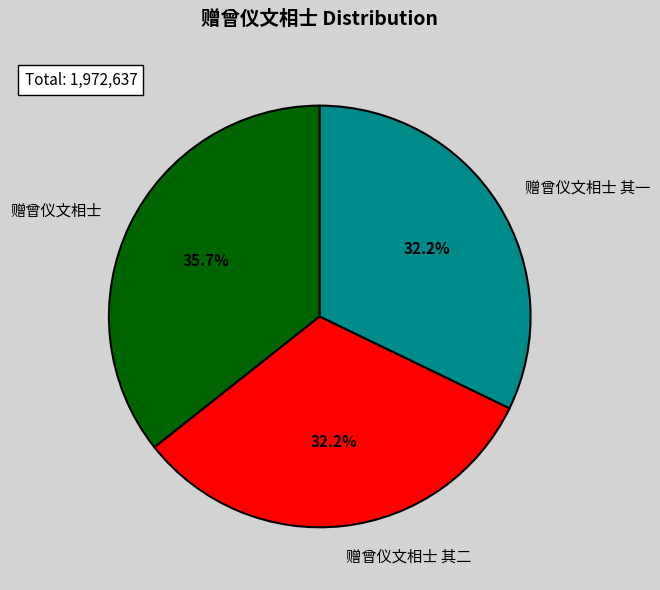

Which has a higher value, 赠曾仪文相士 其二 or 赠曾仪文相士?

赠曾仪文相士